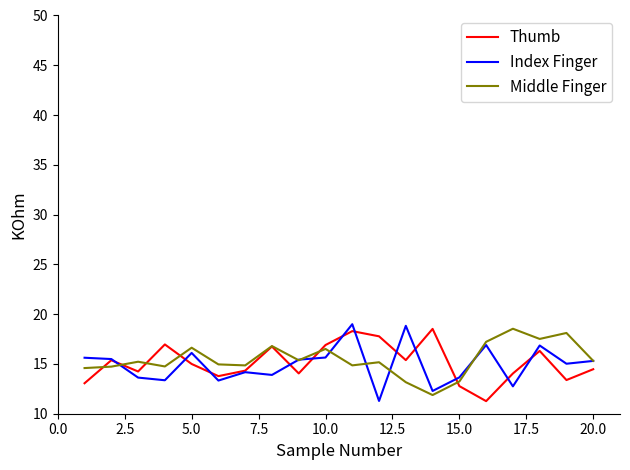

What is the smallest value displayed?

11.3